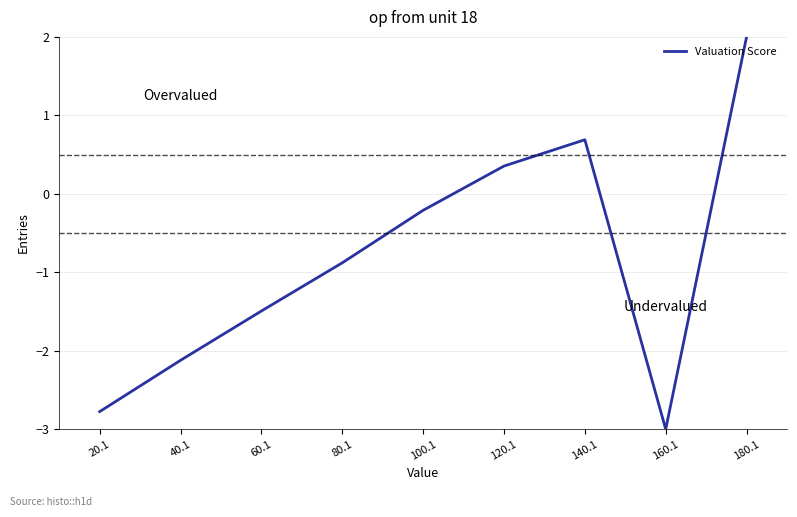

What is the difference between the maximum and second lowest values?

4.8